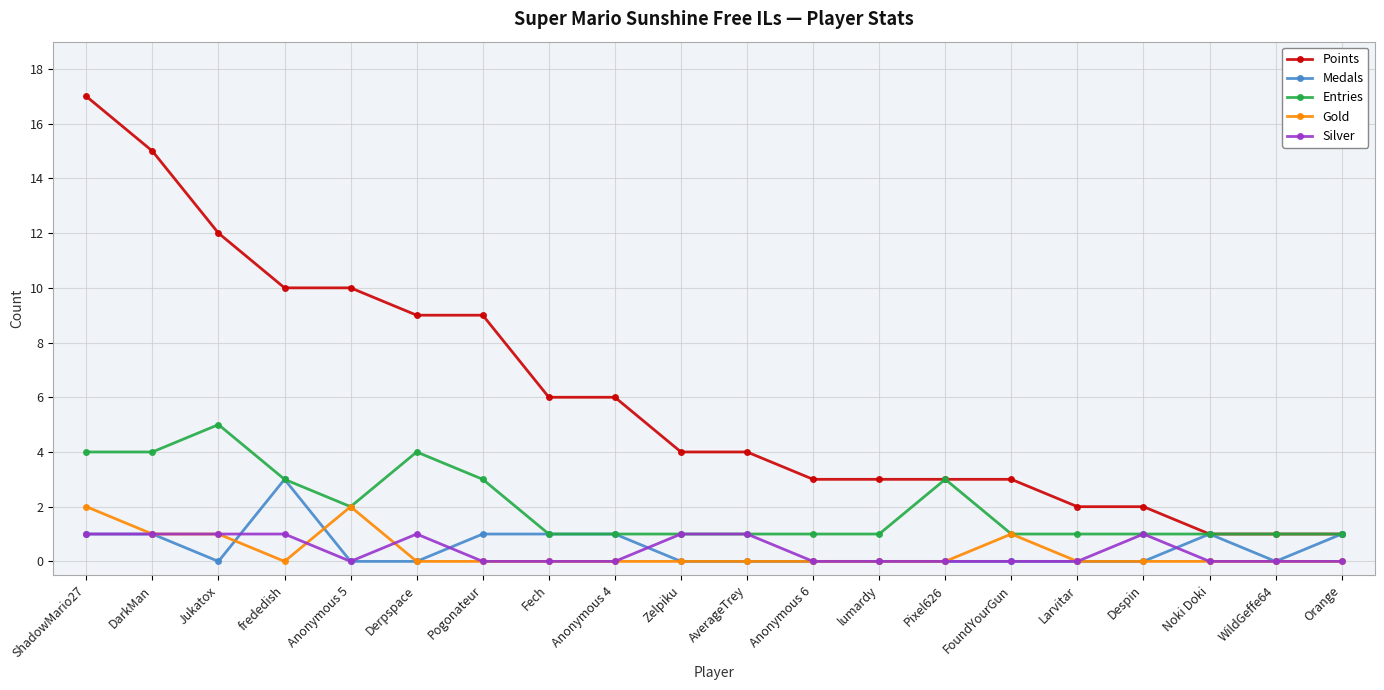

Rank the series by their maximum value, from lowest to highest.

Silver, Gold, Medals, Entries, Points